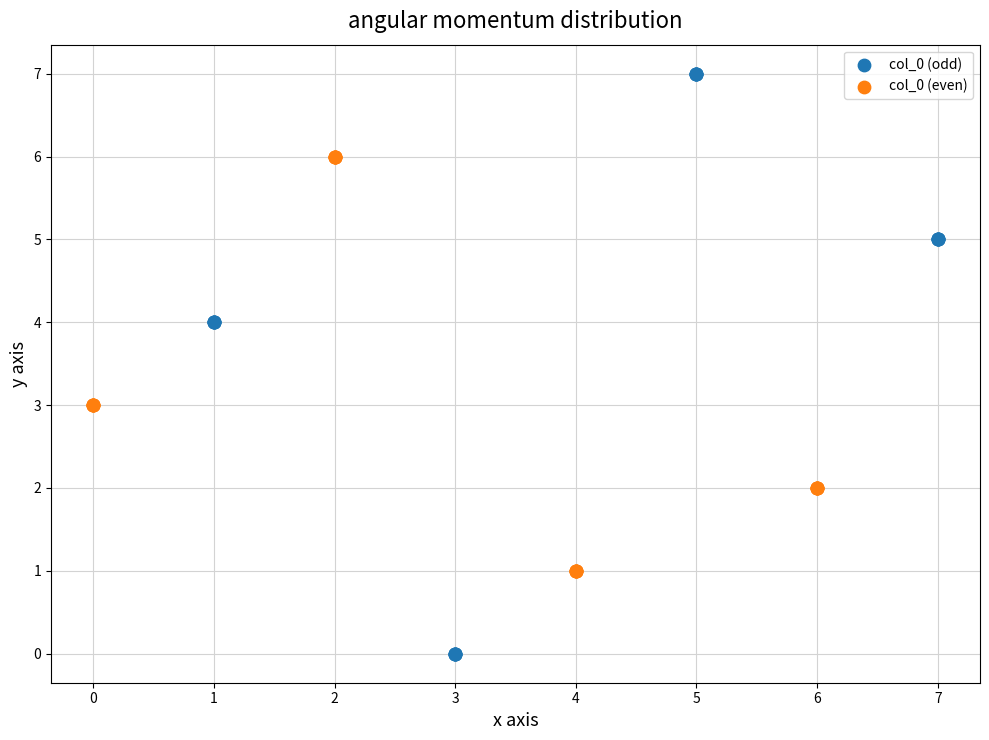

Which series has the widest spread of Y values?

col_0 (odd)